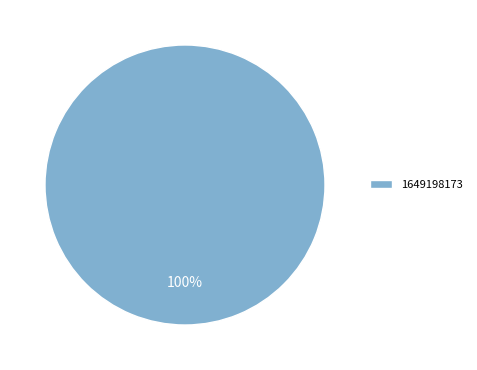

To the nearest percent, what portion does 1649198173 represent?

100%